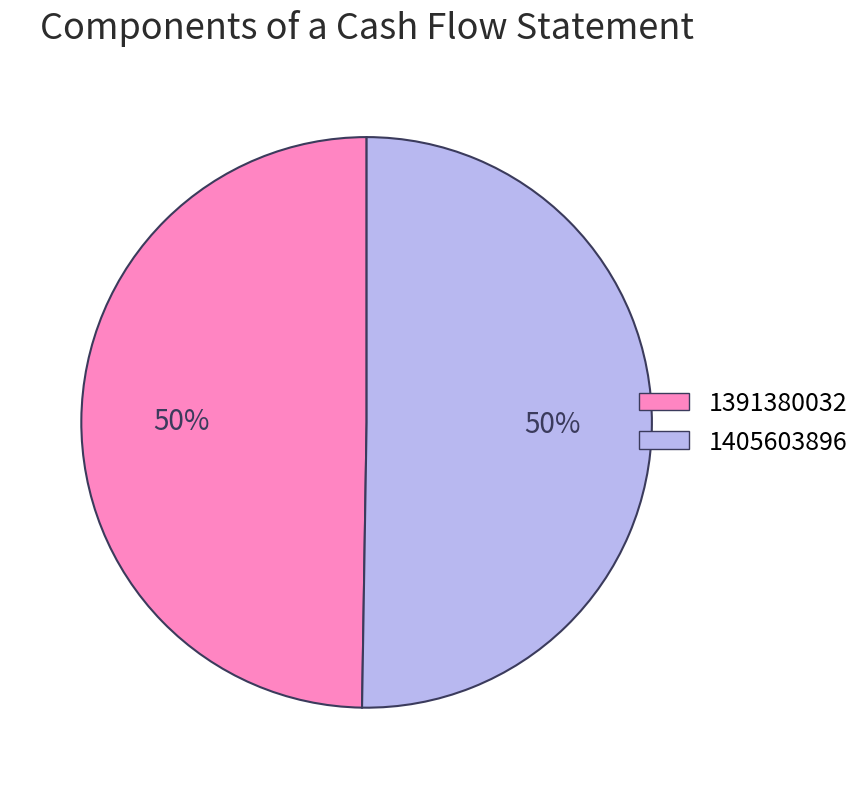

Which slice is the smallest?

1391380032